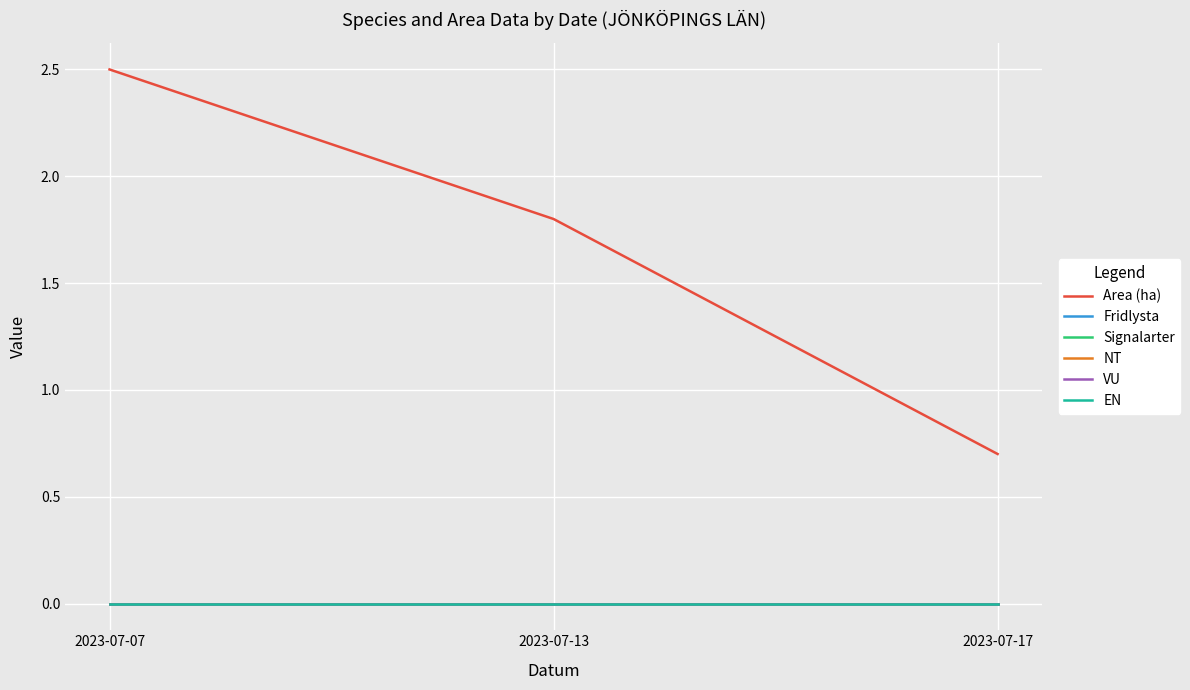

At which label does Signalarter reach its peak?

2023-07-07